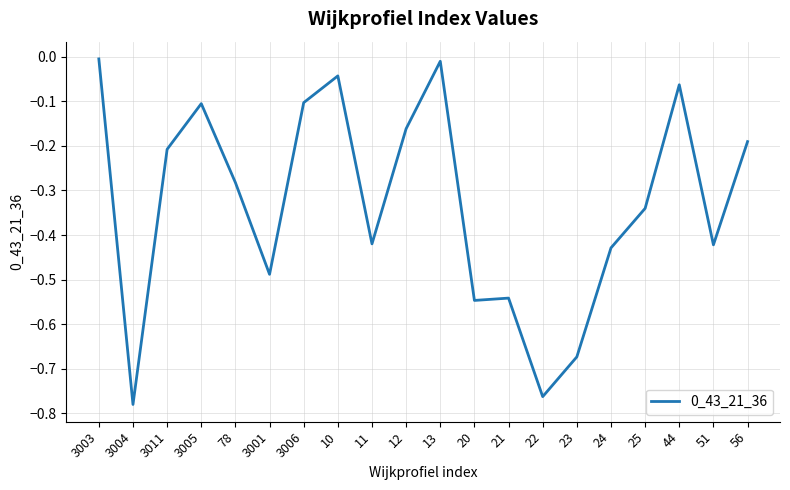

The value at 3004 is -0.3. True or false?

False